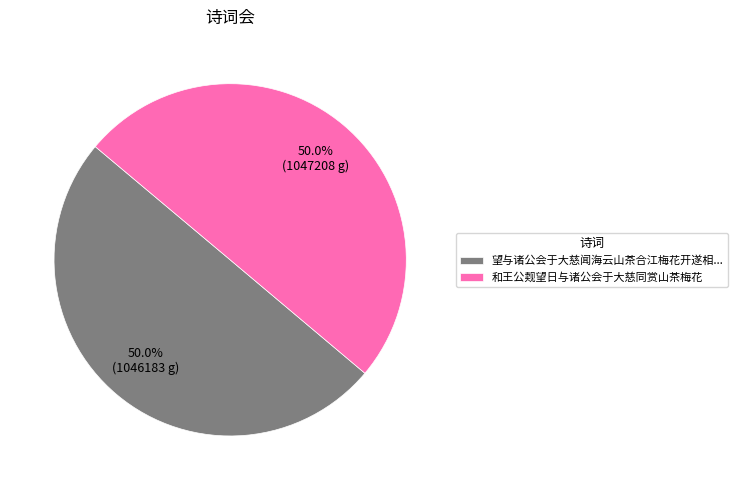

Do 望与诸公会于大慈闻海云山茶合江梅花开遂相... and 和王公觌望日与诸公会于大慈同赏山茶梅花 together represent more than half of the pie?

Yes